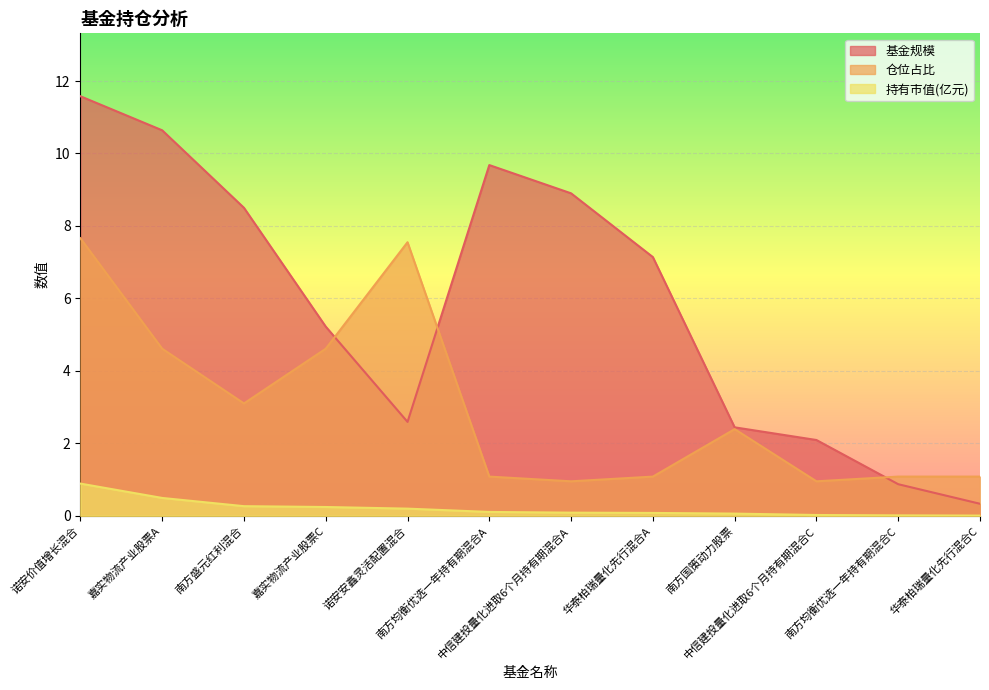

What is the total value across all series at 华泰柏瑞量化先行混合C?

1.4